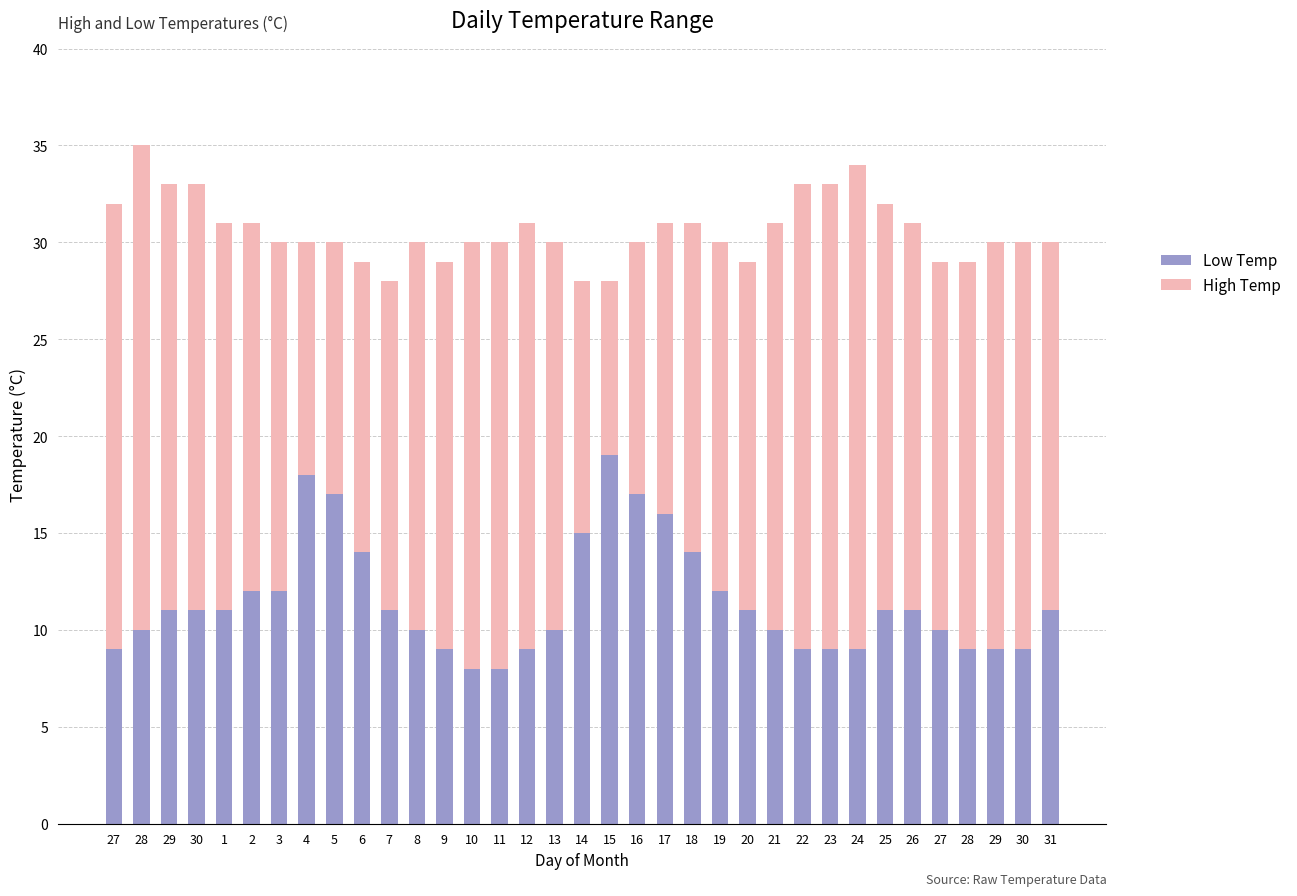

Rank the series by their maximum value, from lowest to highest.

Low Temp, High Temp